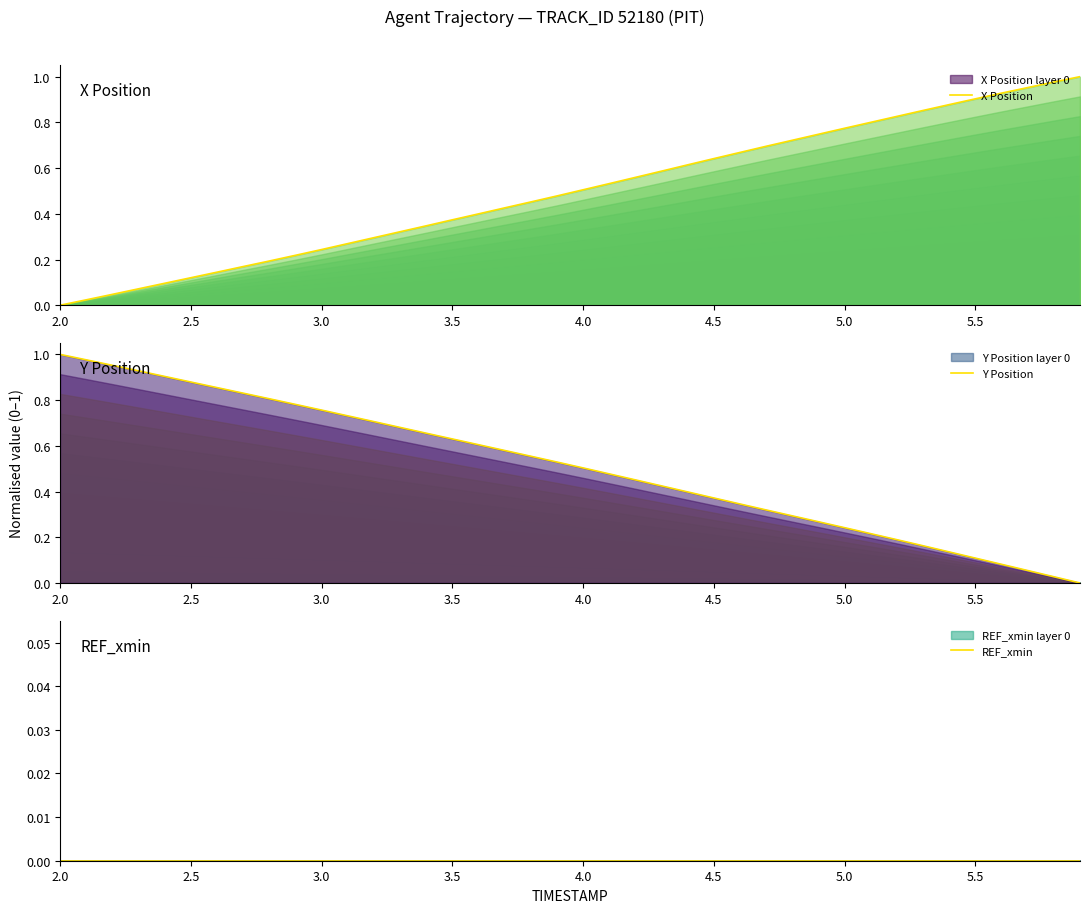

True or false: Y Position and X Position cross at least once.

True